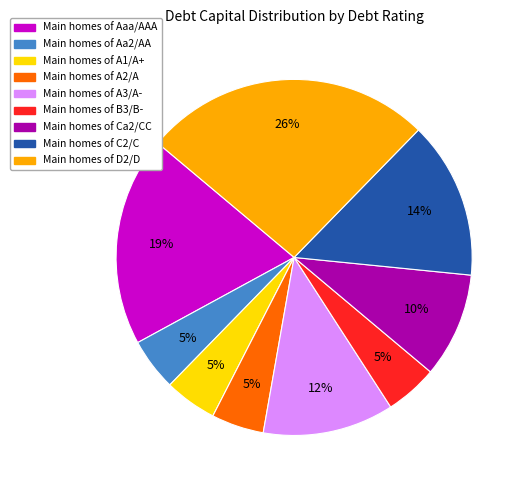

Is there a majority slice in this chart?

No